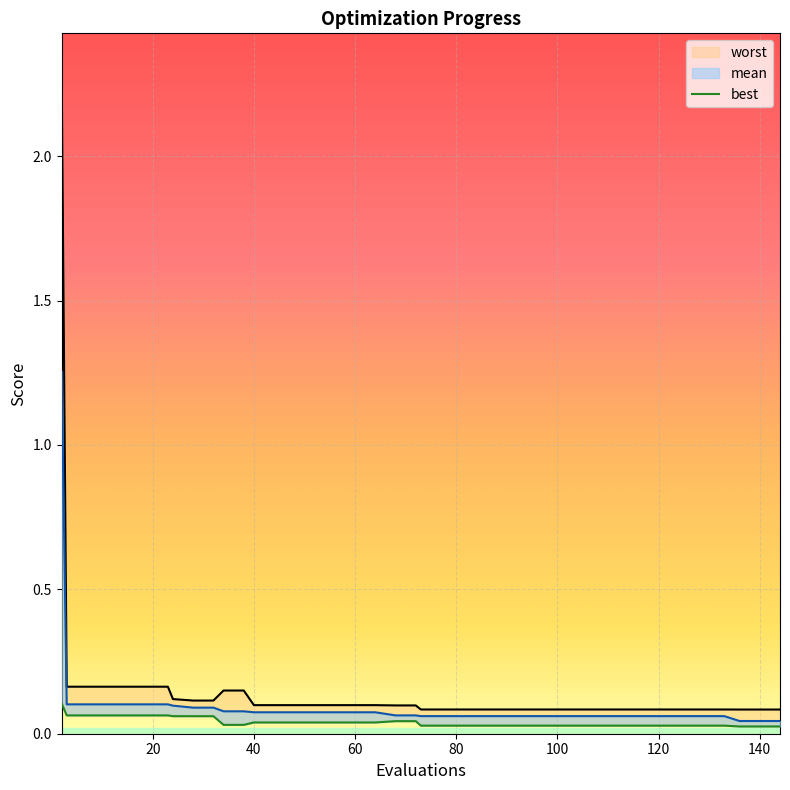

What is the value of the mean point at the 35th from the left?

0.1